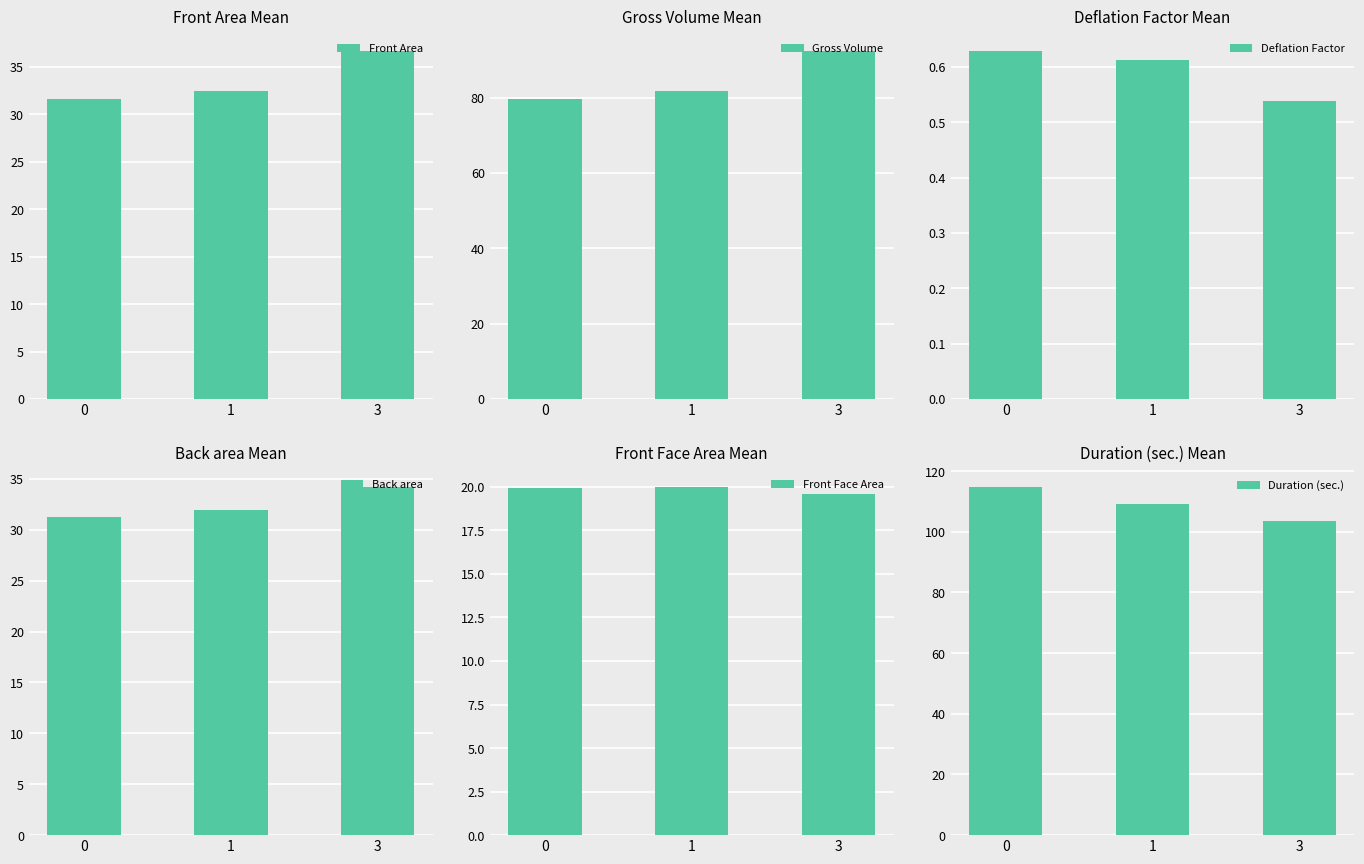

Reading left to right, transcribe all the data shown in this chart.

Front Area: 0=31.6	1=32.4	3=36.6
Gross Volume: 0=79.5	1=81.6	3=92.3
Deflation Factor: 0=0.6	1=0.6	3=0.5
Back area: 0=31.3	1=31.9	3=34.2
Front Face Area: 0=20.0	1=20.0	3=19.6
Duration (sec.): 0=114.7	1=109.2	3=103.7